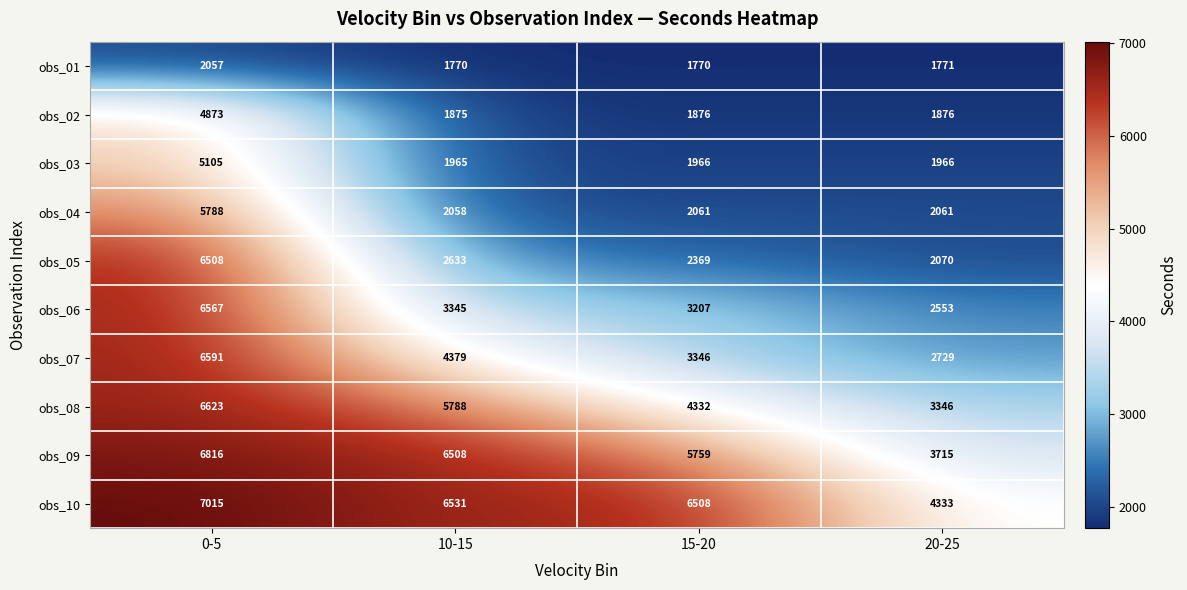

What is the maximum value shown in the chart?

7015